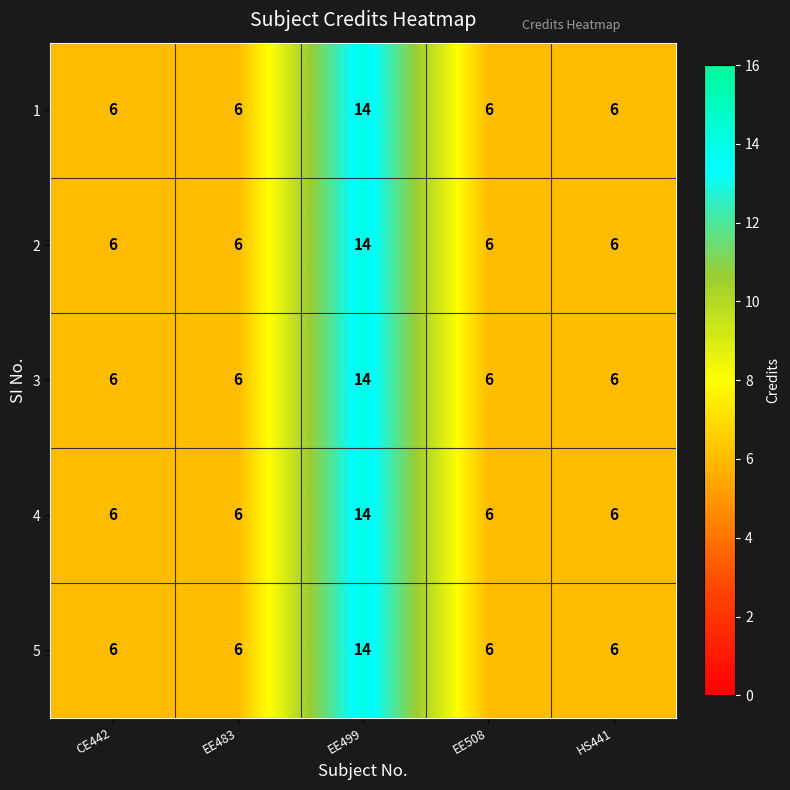

How many 1 values are between 6 and 7?

4